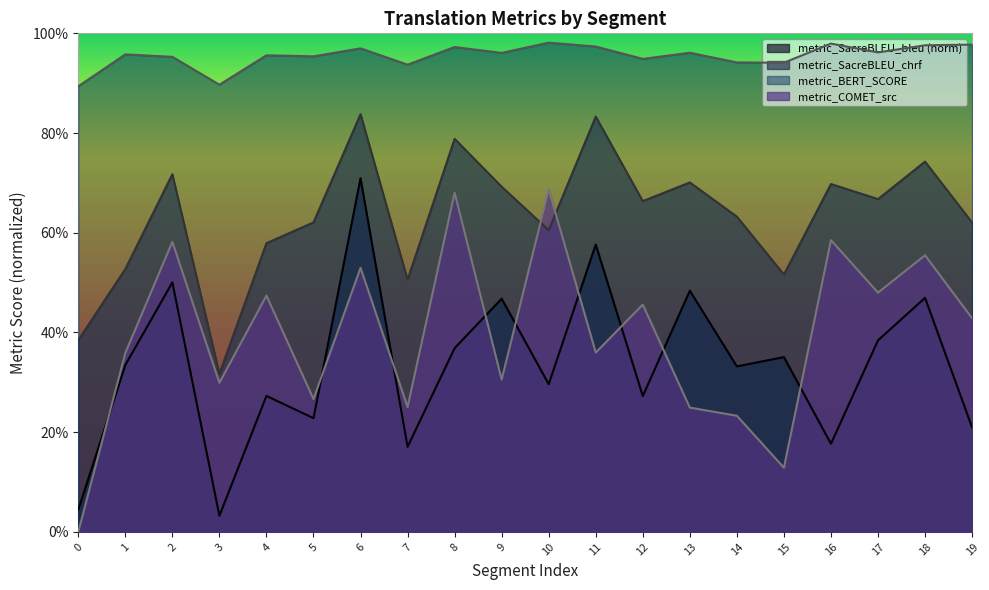

Reading left to right, extract all data points from this chart.

metric_COMET_src: 0=0.0	1=0.4	2=0.6	3=0.3	4=0.5	5=0.3	6=0.5	7=0.3	8=0.7	9=0.3	10=0.7	11=0.4	12=0.5	13=0.2	14=0.2	15=0.1	16=0.6	17=0.5	18=0.6	19=0.4
metric_BERT_SCORE: 0=0.9	1=1.0	2=1.0	3=0.9	4=1.0	5=1.0	6=1.0	7=0.9	8=1.0	9=1.0	10=1.0	11=1.0	12=0.9	13=1.0	14=0.9	15=0.9	16=1.0	17=1.0	18=1.0	19=1.0
metric_SacreBLEU_chrf: 0=0.4	1=0.5	2=0.7	3=0.3	4=0.6	5=0.6	6=0.8	7=0.5	8=0.8	9=0.7	10=0.6	11=0.8	12=0.7	13=0.7	14=0.6	15=0.5	16=0.7	17=0.7	18=0.7	19=0.6
metric_SacreBLEU_bleu: 0=0.0	1=0.3	2=0.5	3=0.0	4=0.3	5=0.2	6=0.7	7=0.2	8=0.4	9=0.5	10=0.3	11=0.6	12=0.3	13=0.5	14=0.3	15=0.4	16=0.2	17=0.4	18=0.5	19=0.2